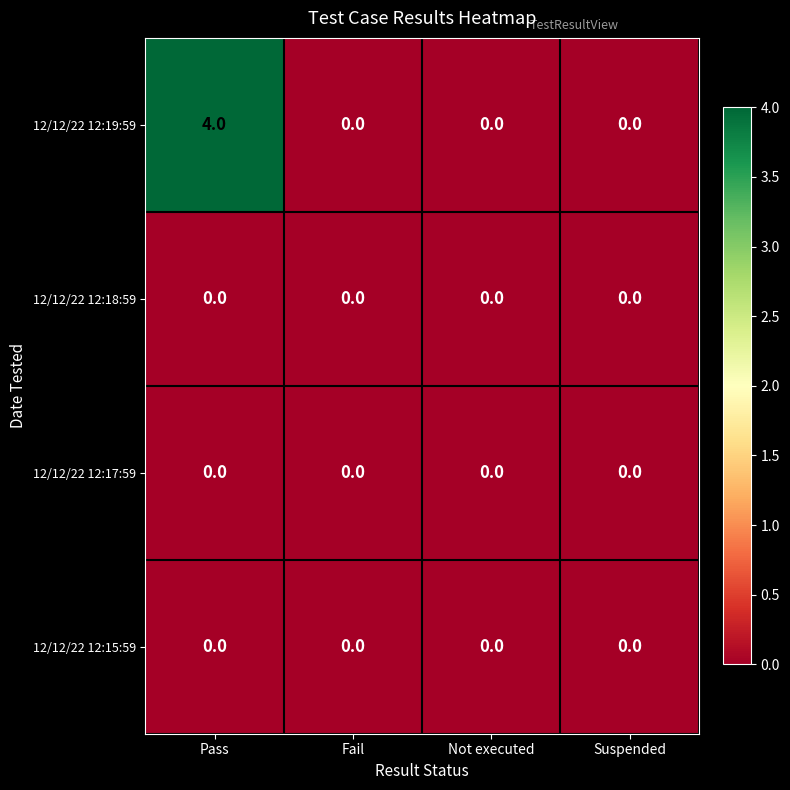

Reading right to left, transcribe all the data shown in this chart.

12/12/22 12:19:59: Suspended=0	Not executed=0	Fail=0	Pass=4
12/12/22 12:18:59: Suspended=0	Not executed=0	Fail=0	Pass=0
12/12/22 12:17:59: Suspended=0	Not executed=0	Fail=0	Pass=0
12/12/22 12:15:59: Suspended=0	Not executed=0	Fail=0	Pass=0